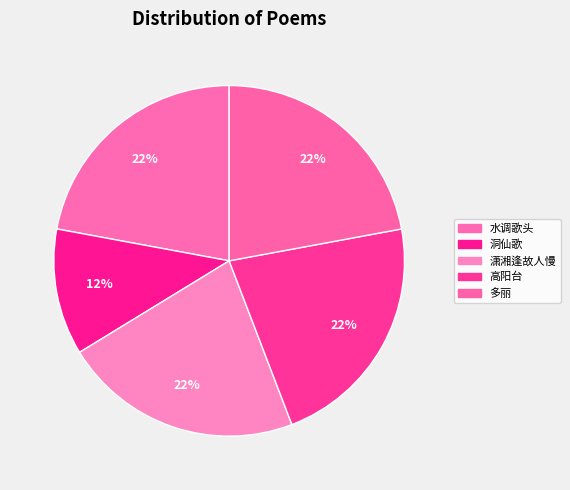

Which slice is the smallest?

洞仙歌